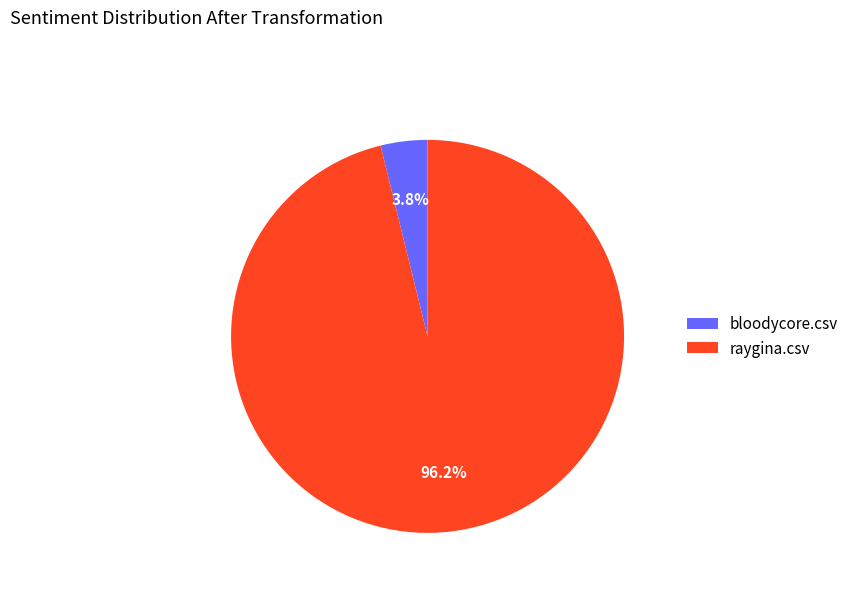

Which category has the smallest portion of the pie?

bloodycore.csv